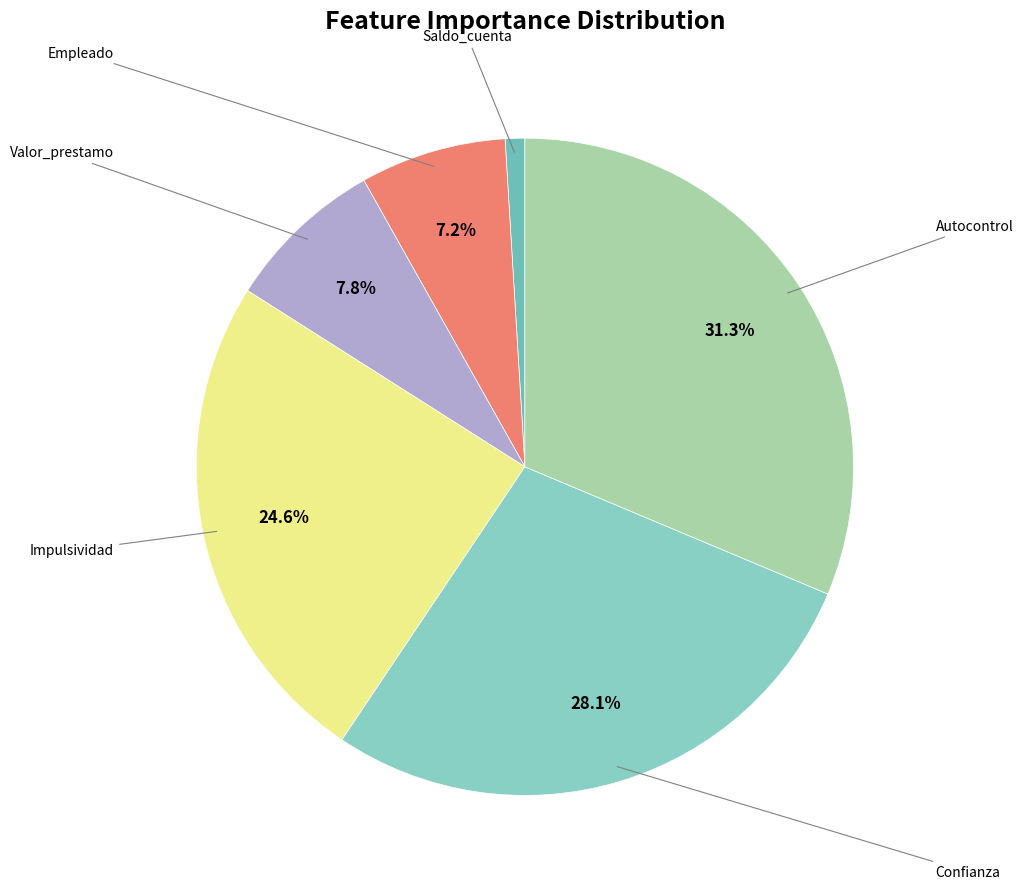

Which category has the smallest portion of the pie?

Saldo_cuenta